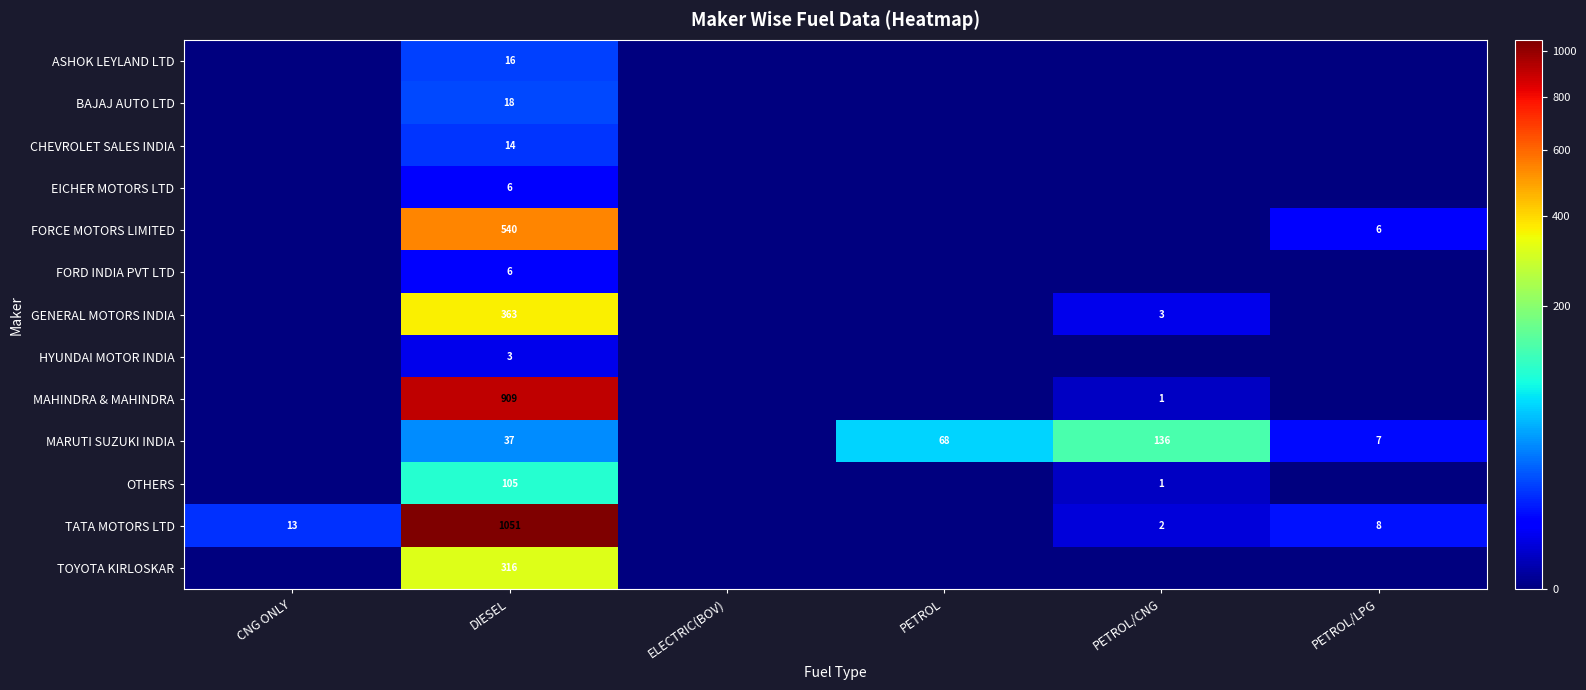

The TATA MOTORS LTD series shows 2 at PETROL/CNG. True or false?

True